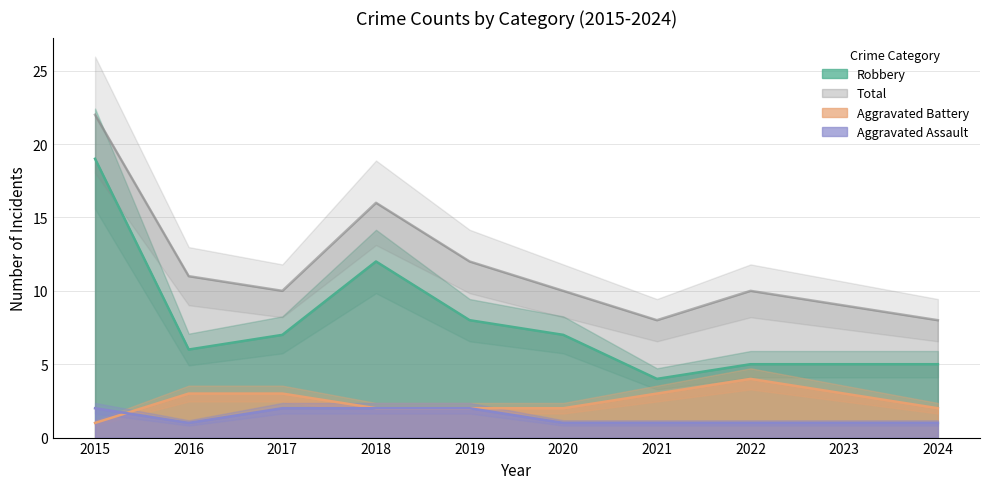

Does the chart have visible grid lines?

Yes